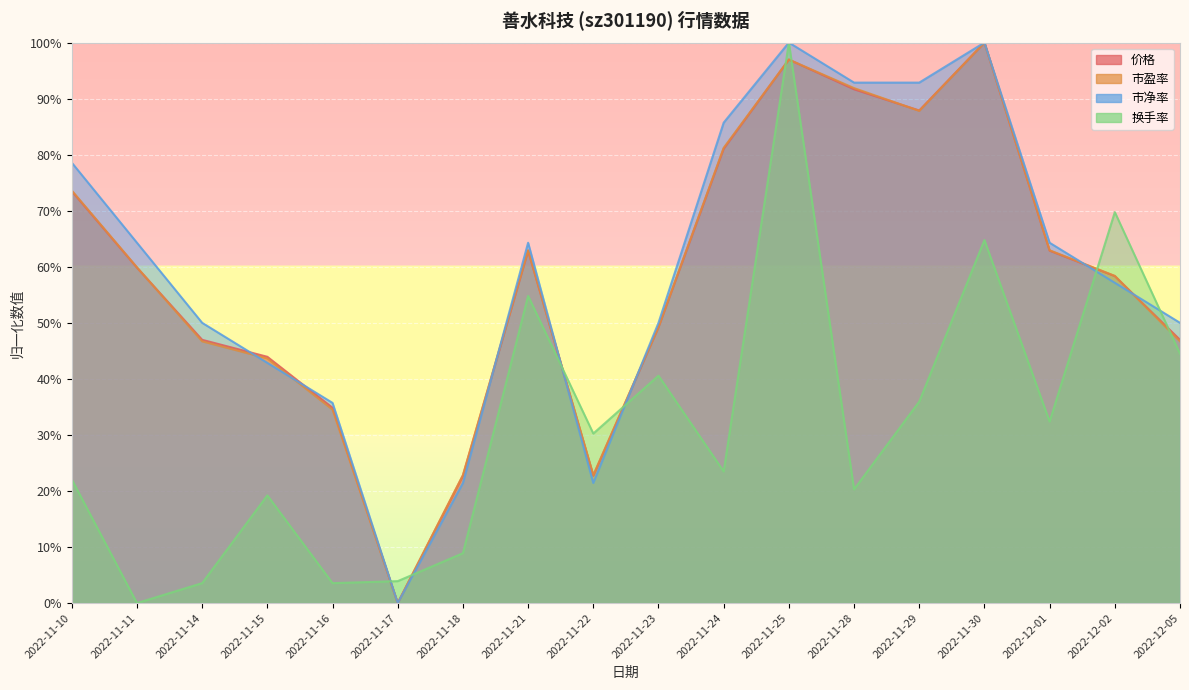

Is it true that 换手率 equals 0.1 at 2022-11-16?

False